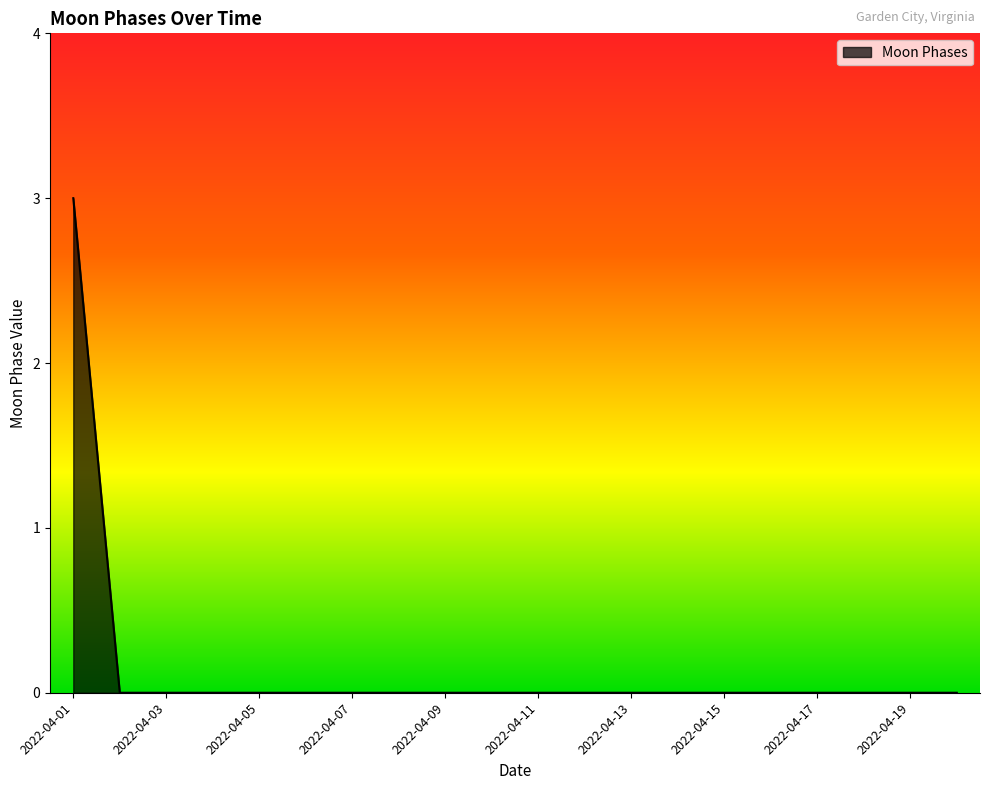

What is the maximum value shown in the chart?

3